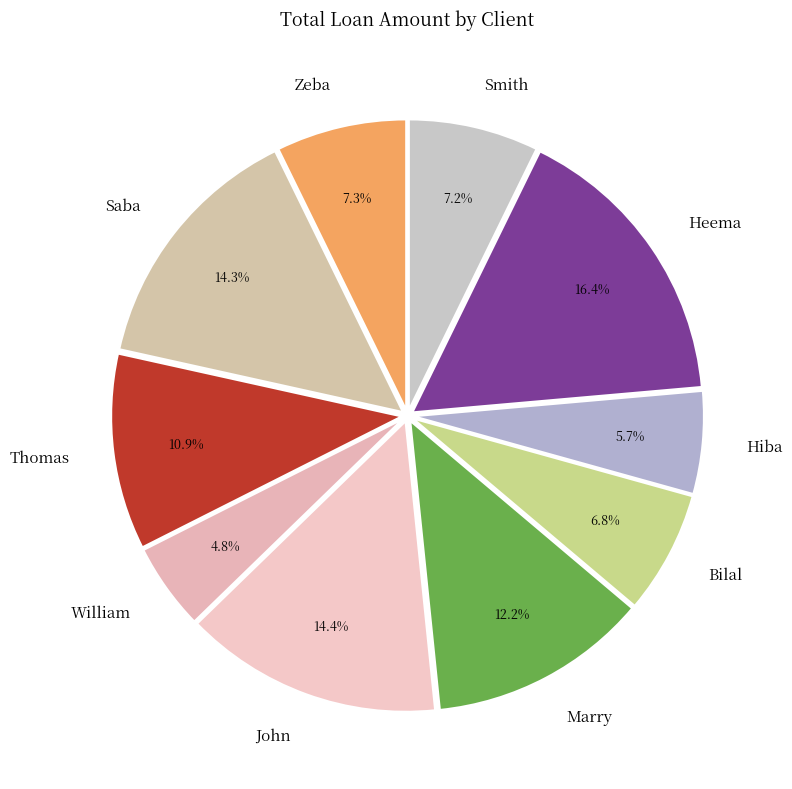

Which has a higher value, Heema or William?

Heema